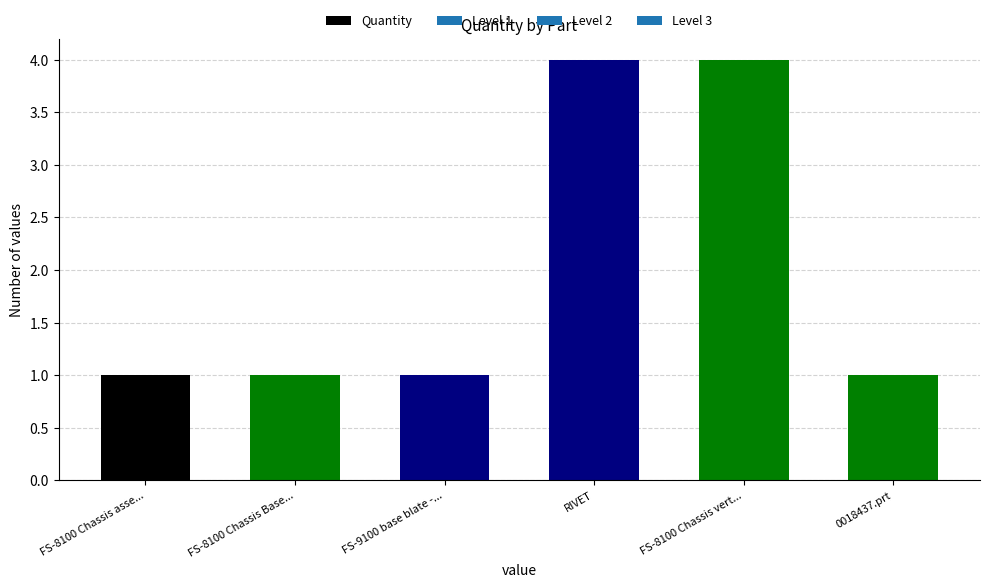

Are the bars horizontal?

No